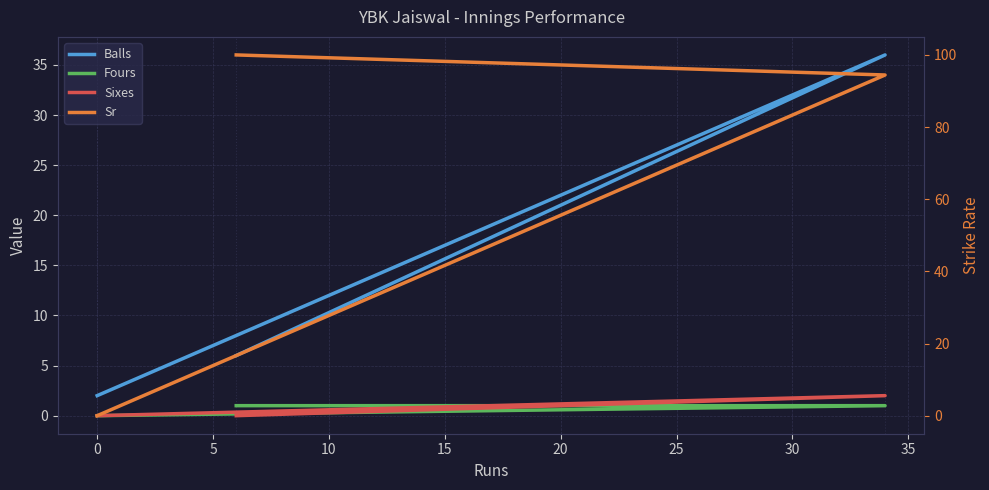

How many values in Sr are above zero?

2